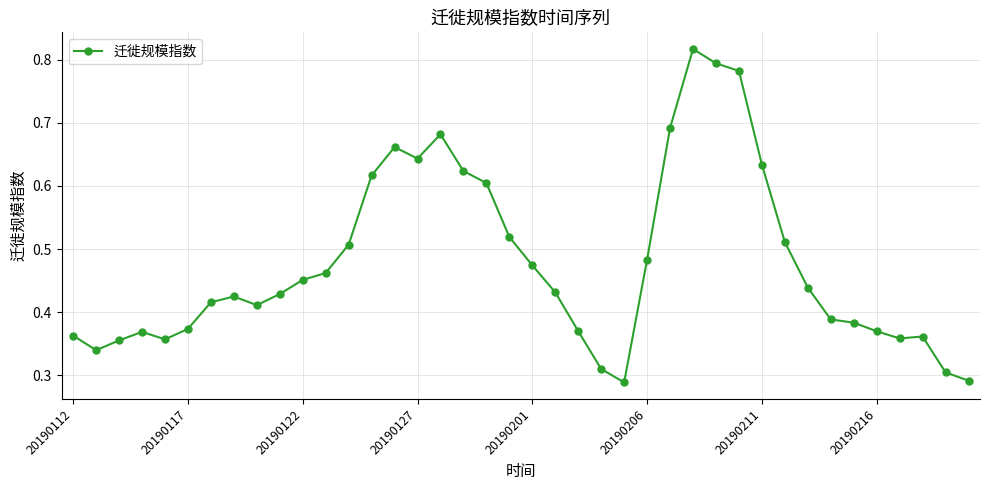

True or false: there are more than 2 points higher than both neighbors.

True